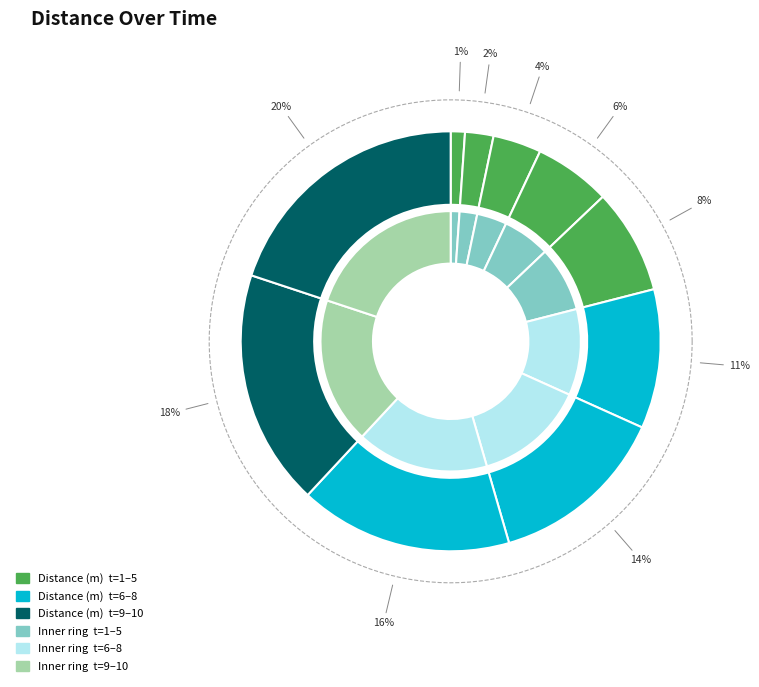

Count the number of slices in the pie.

10